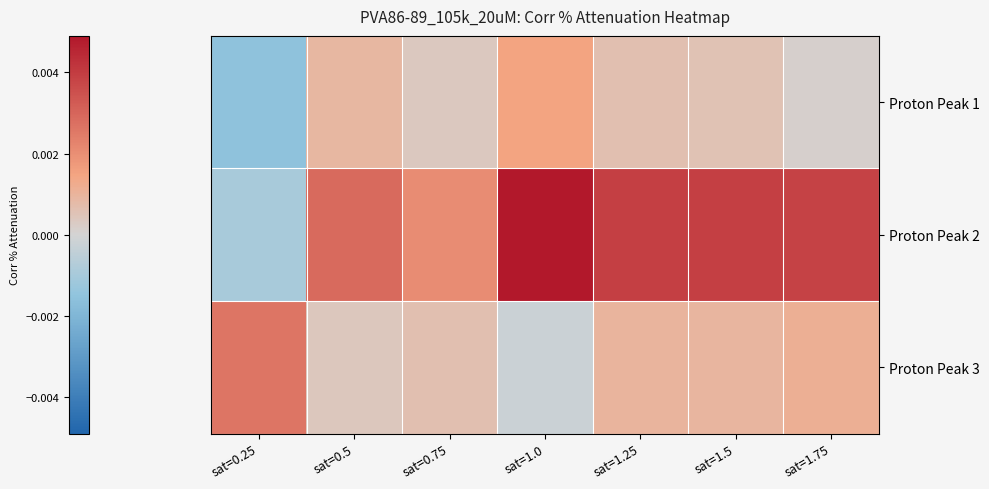

Rank the series by their maximum value, from highest to lowest.

Proton Peak 2, Proton Peak 3, Proton Peak 1